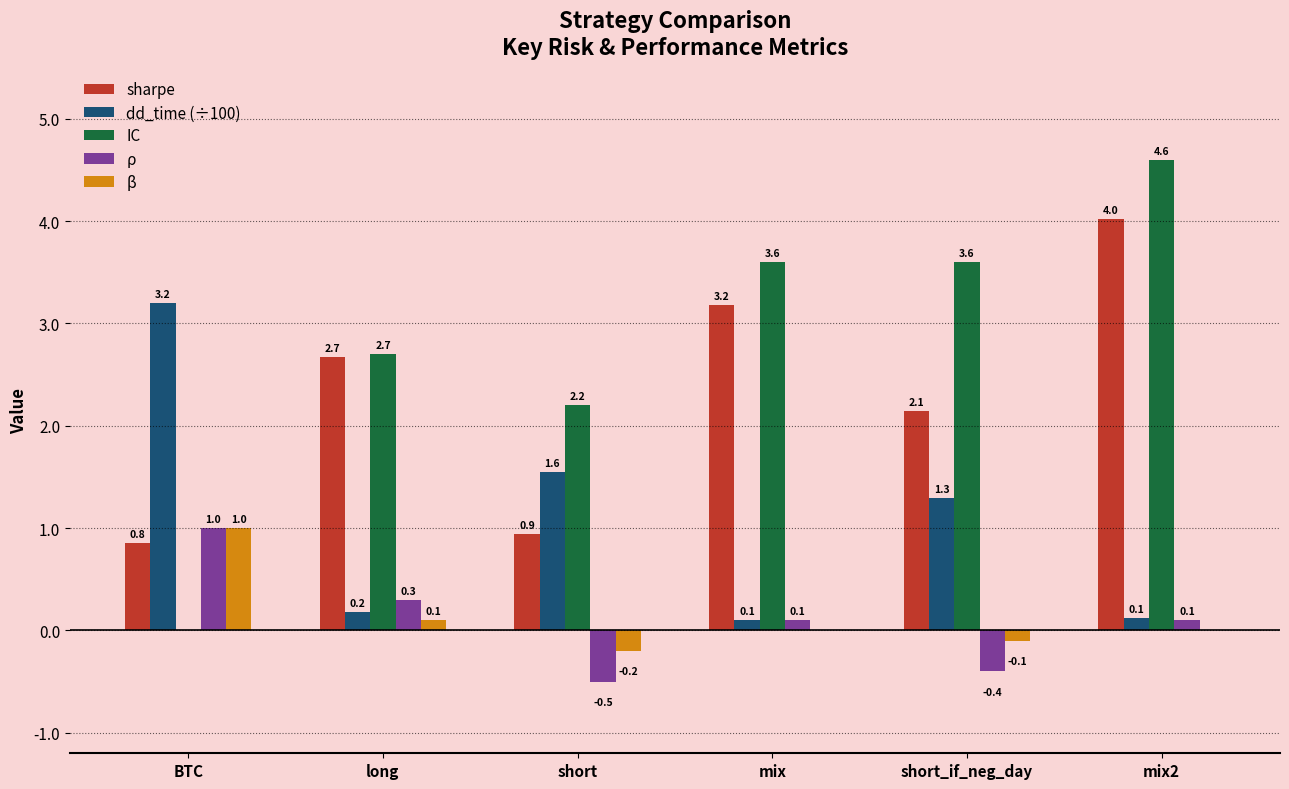

Which series changed the most between short and mix2?

sharpe